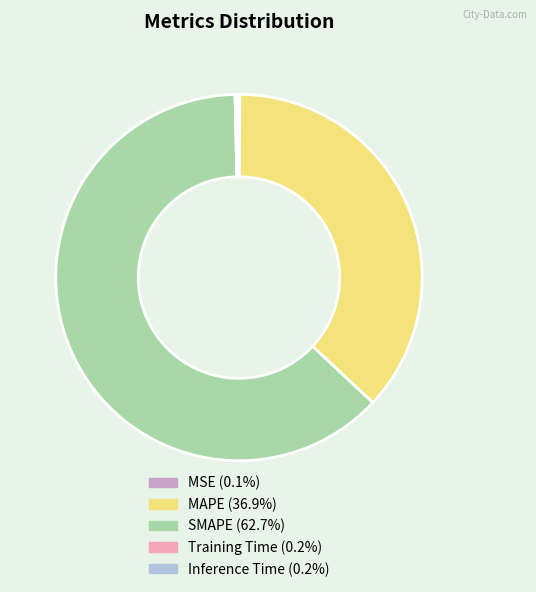

Which category accounts for the majority?

SMAPE